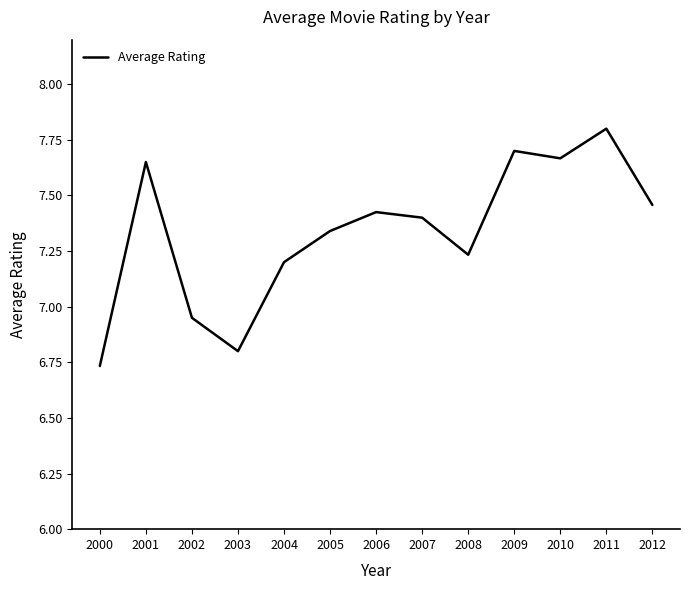

Where does the data first go above 7?

2001